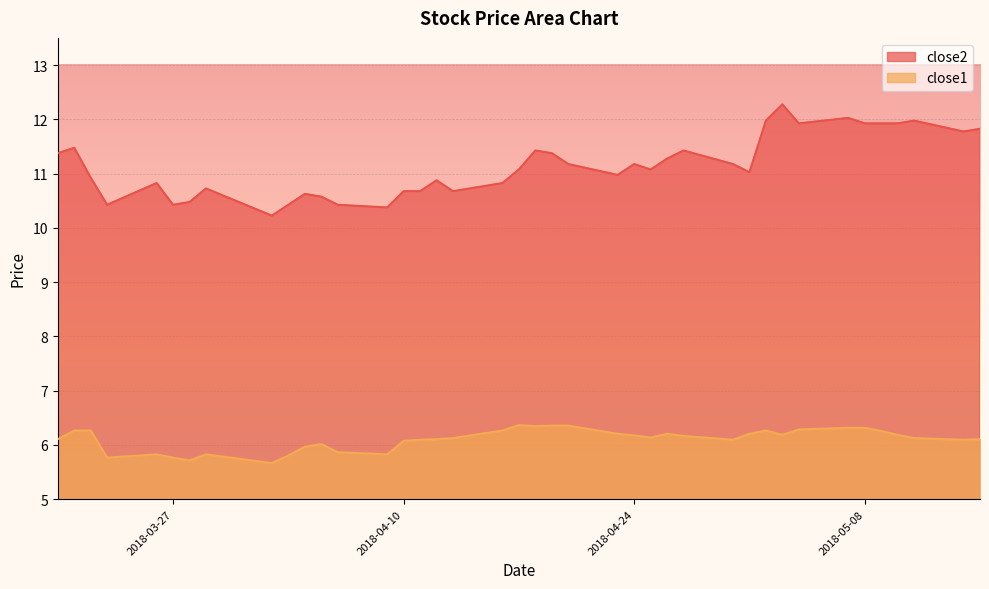

How many interior local valleys does the close2 series have?

10